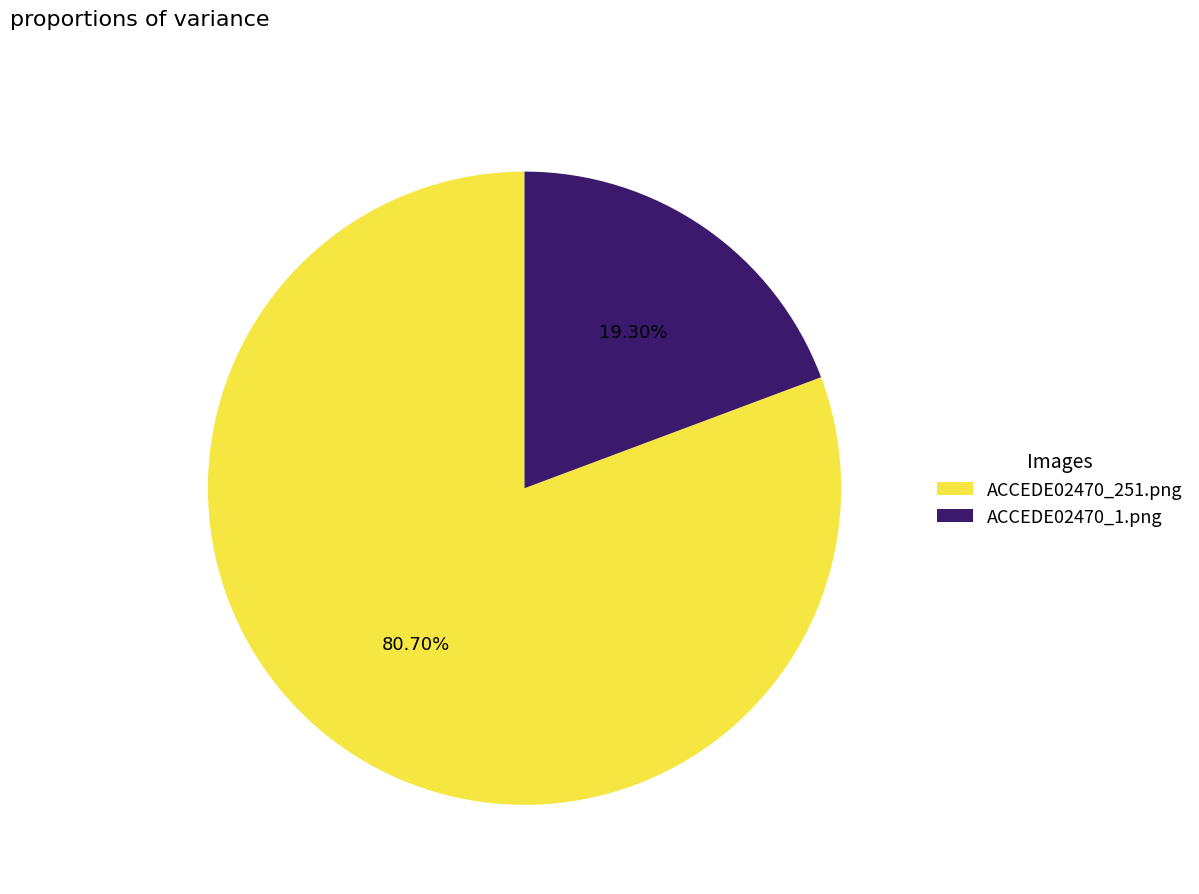

The ACCEDE02470_251.png slice represents 81% of the pie. True or false?

True